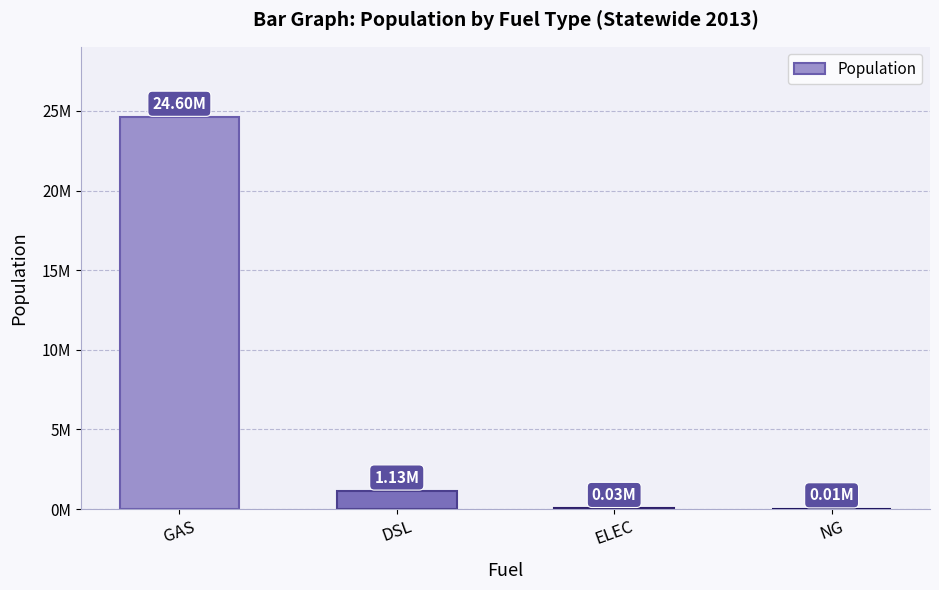

What is the smallest value displayed?

10109.6